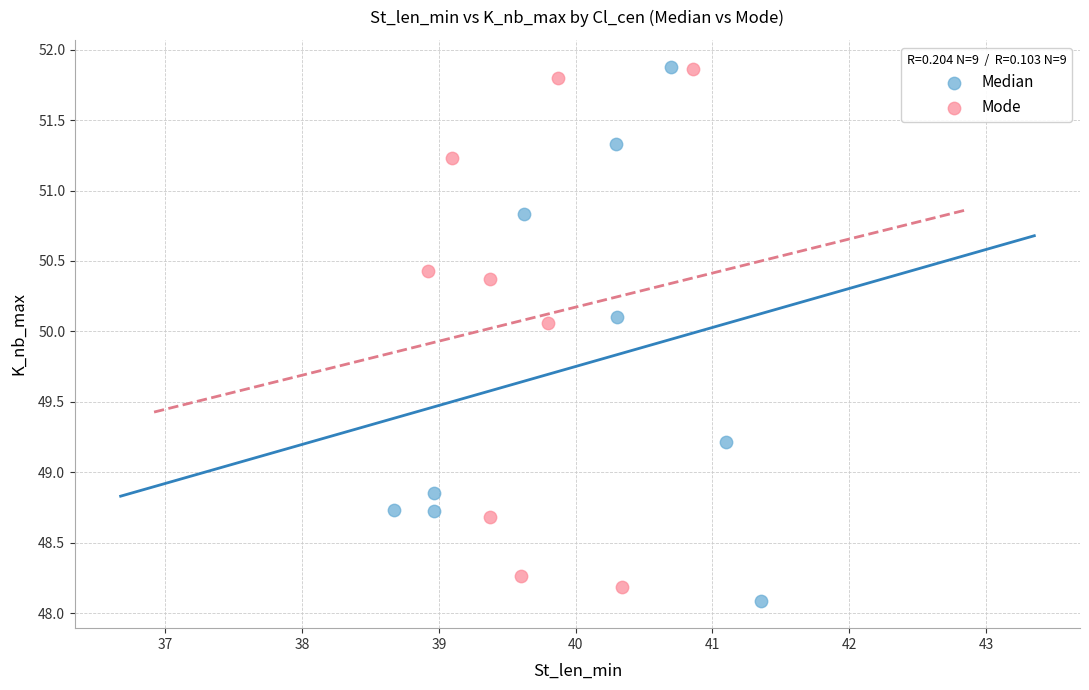

Which series contains the lowest Y value?

Median